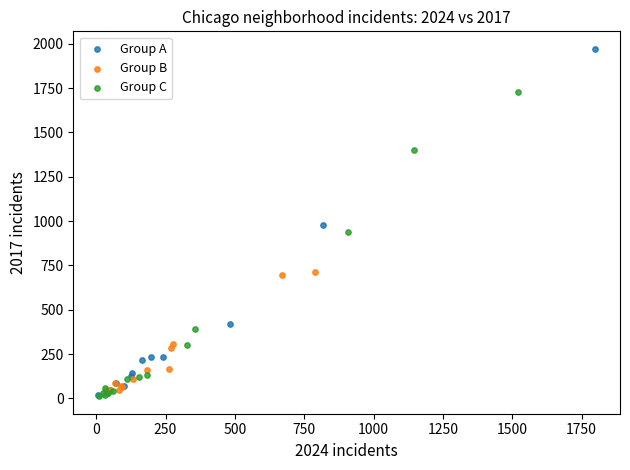

Which series contains the highest Y value?

Group A